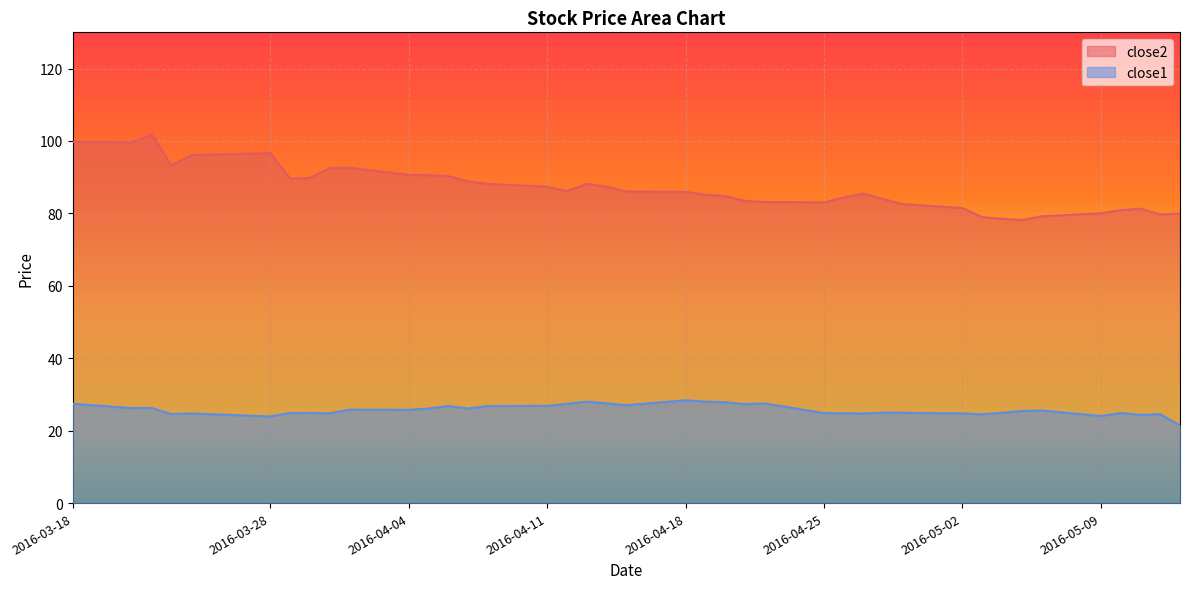

Where is close1 nearest to the value 24?

2016-05-09